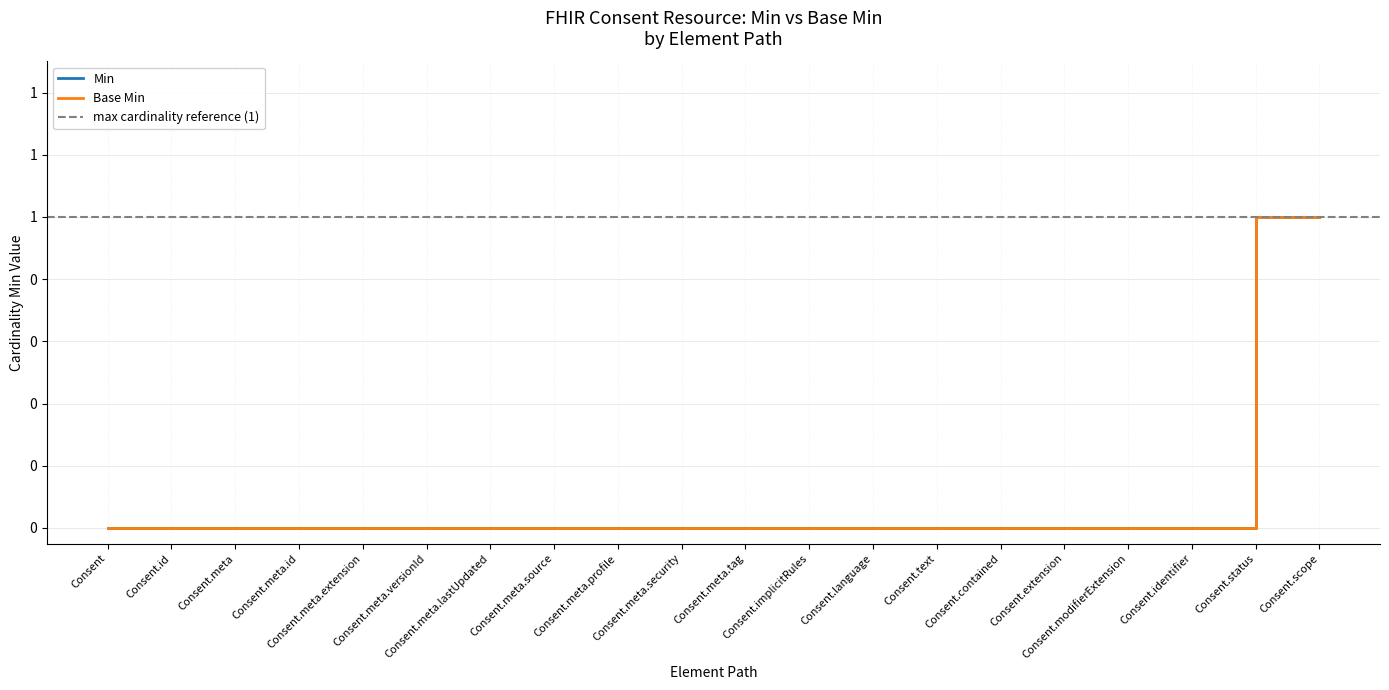

Reading right to left, transcribe all the data shown in this chart.

Min: 1	1	0	0	0	0	0	0	0	0	0	0	0	0	0	0	0	0	0	0
Base Min: 1	1	0	0	0	0	0	0	0	0	0	0	0	0	0	0	0	0	0	0